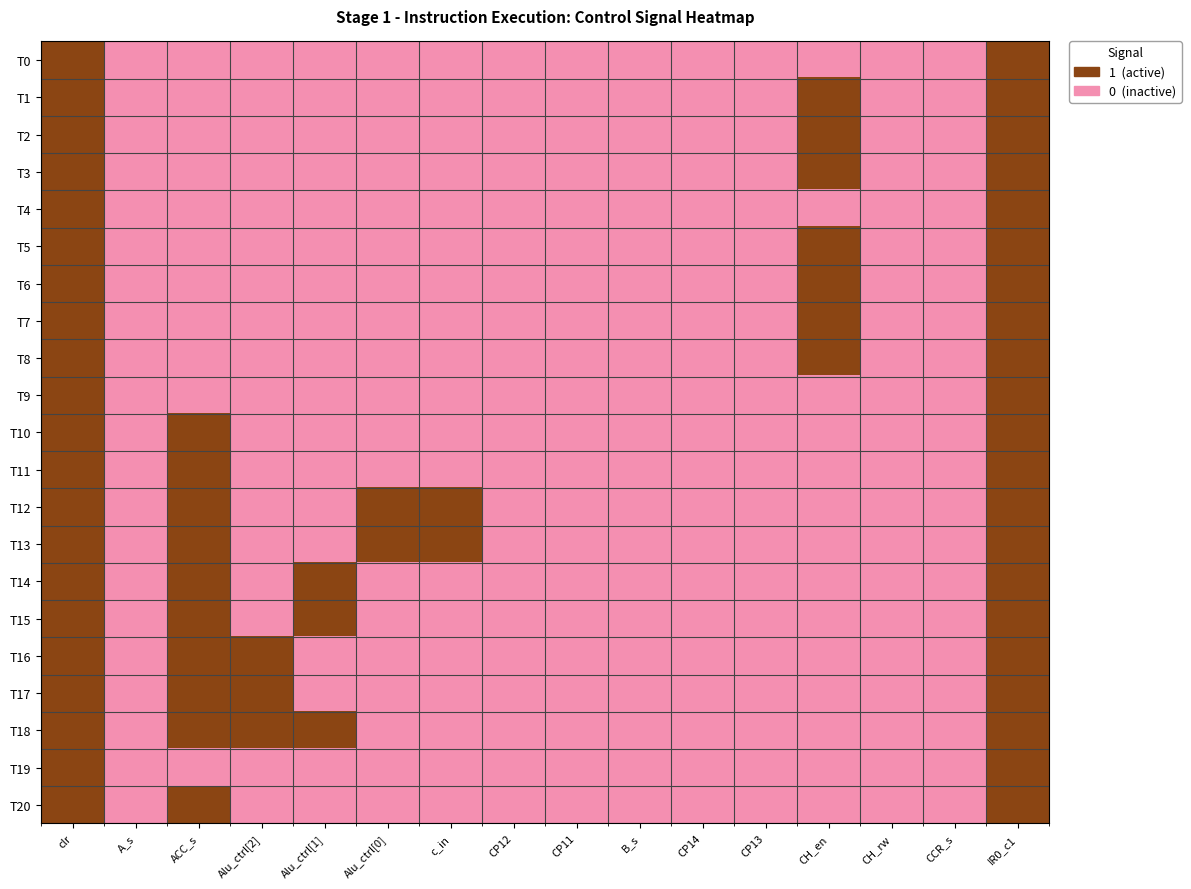

Which label corresponds to the smallest value in the chart?

A_s